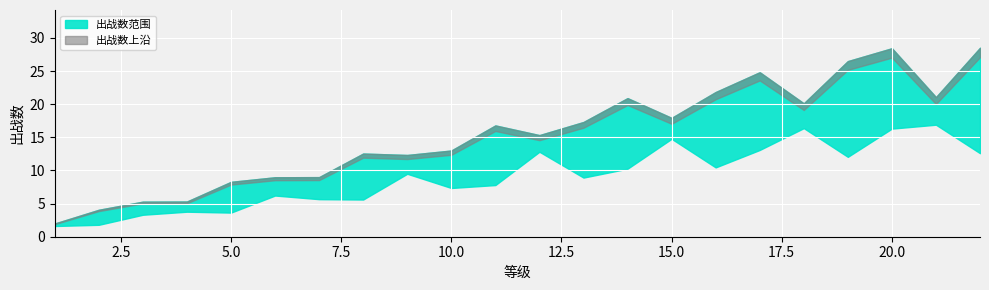

The value at 16 is 28. True or false?

False